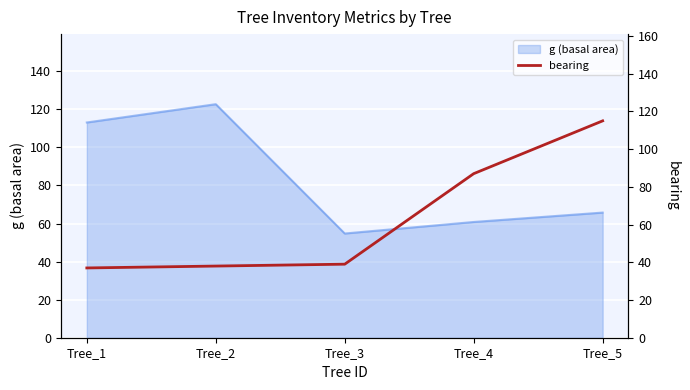

Where is the data nearest to the value 76?

Tree_4